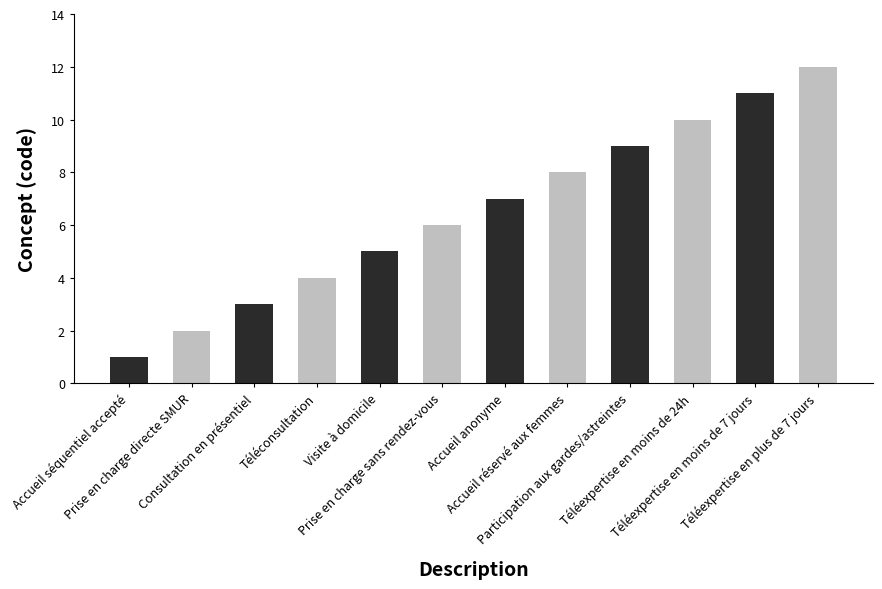

At which label is the value closest to 6?

Prise en charge sans rendez-vous